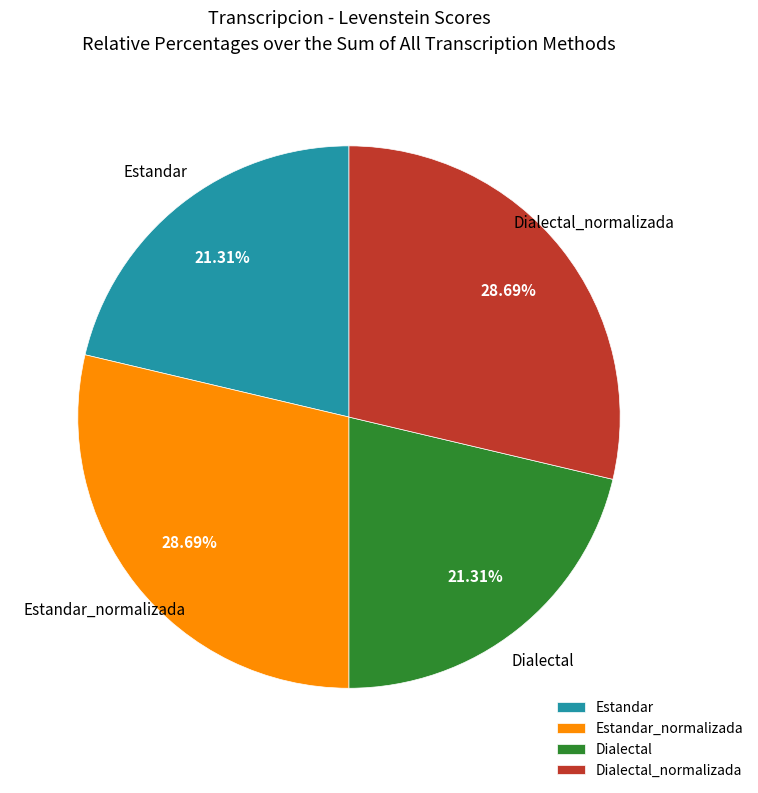

Count the number of slices in the pie.

4